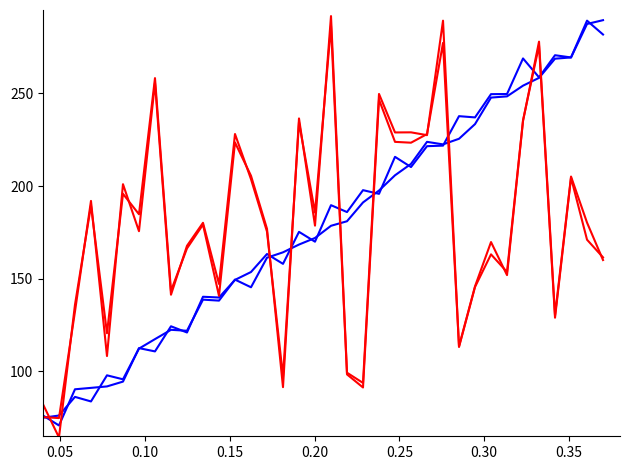

Does the chart display data point markers on the line(s)?

No